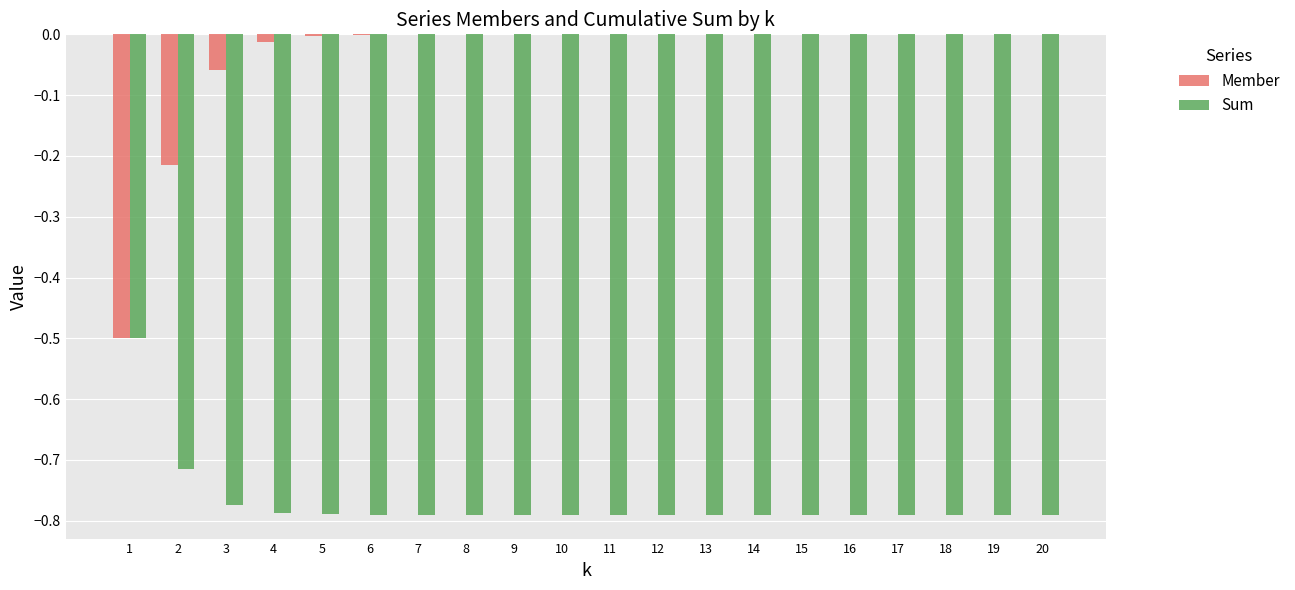

Which series has the largest total across all categories?

Member